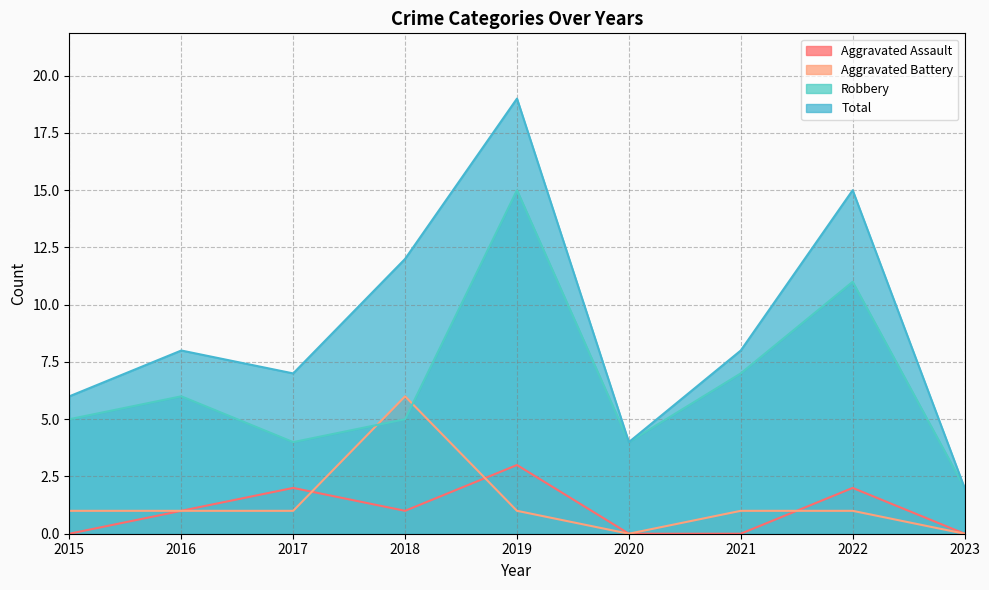

At which category does Robbery reach its first local peak?

2016